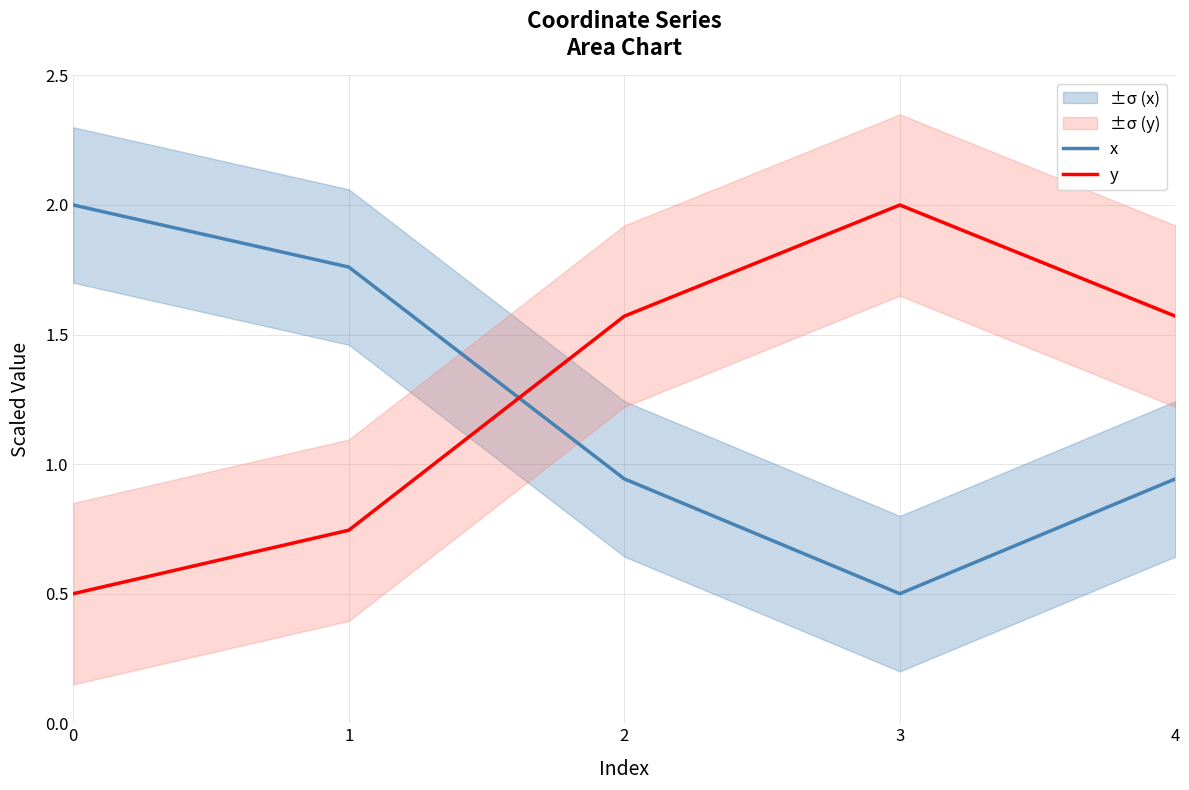

Reading right to left, transcribe all the data shown in this chart.

x: 4=0.9	3=0.5	2=0.9	1=1.8	0=2.0
y: 4=1.6	3=2.0	2=1.6	1=0.7	0=0.5